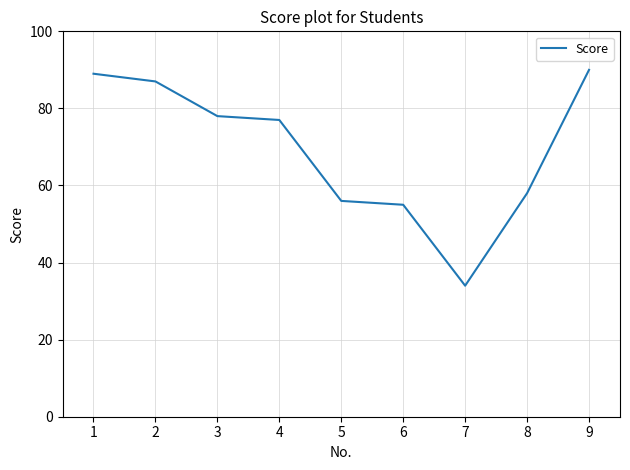

Read the value at 4, to the nearest 10.

80